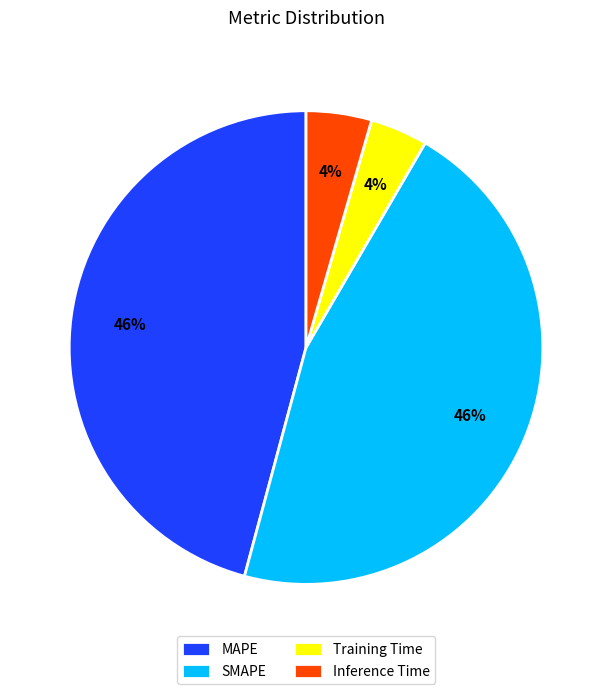

To the nearest percent, what is the average slice percentage?

25%